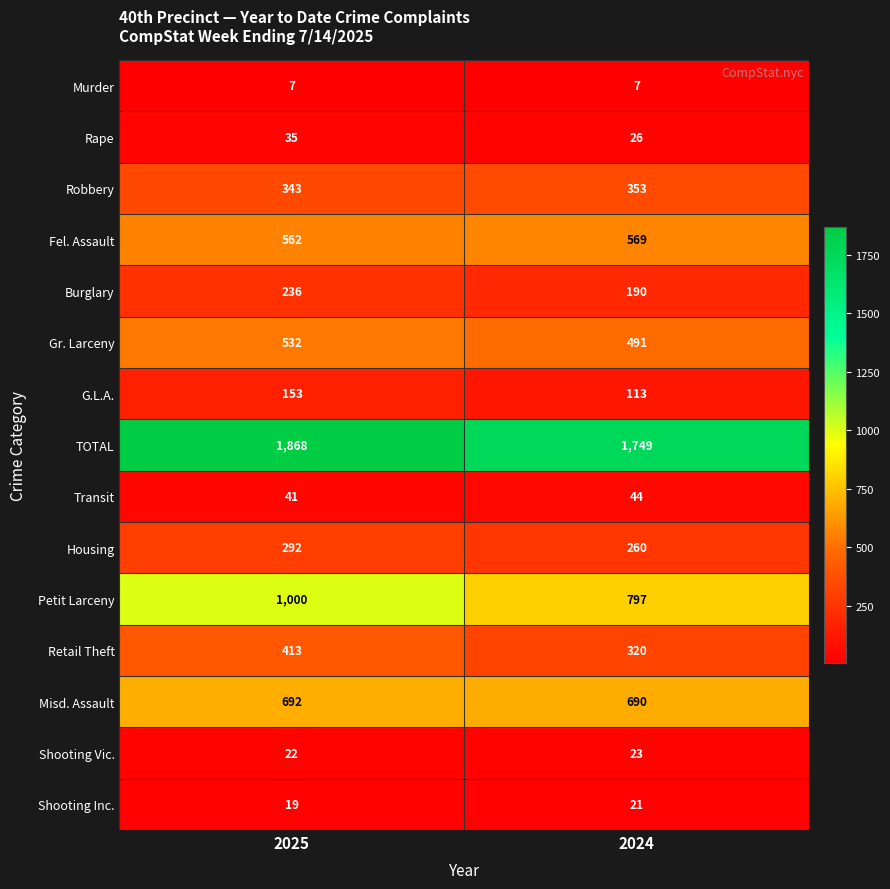

Reading left to right, what are all the values shown in this chart?

Murder: 2025=7	2024=7
Rape: 2025=35	2024=26
Robbery: 2025=343	2024=353
Fel. Assault: 2025=562	2024=569
Burglary: 2025=236	2024=190
Gr. Larceny: 2025=532	2024=491
G.L.A.: 2025=153	2024=113
TOTAL: 2025=1868	2024=1749
Transit: 2025=41	2024=44
Housing: 2025=292	2024=260
Petit Larceny: 2025=1000	2024=797
Retail Theft: 2025=413	2024=320
Misd. Assault: 2025=692	2024=690
Shooting Vic.: 2025=22	2024=23
Shooting Inc.: 2025=19	2024=21